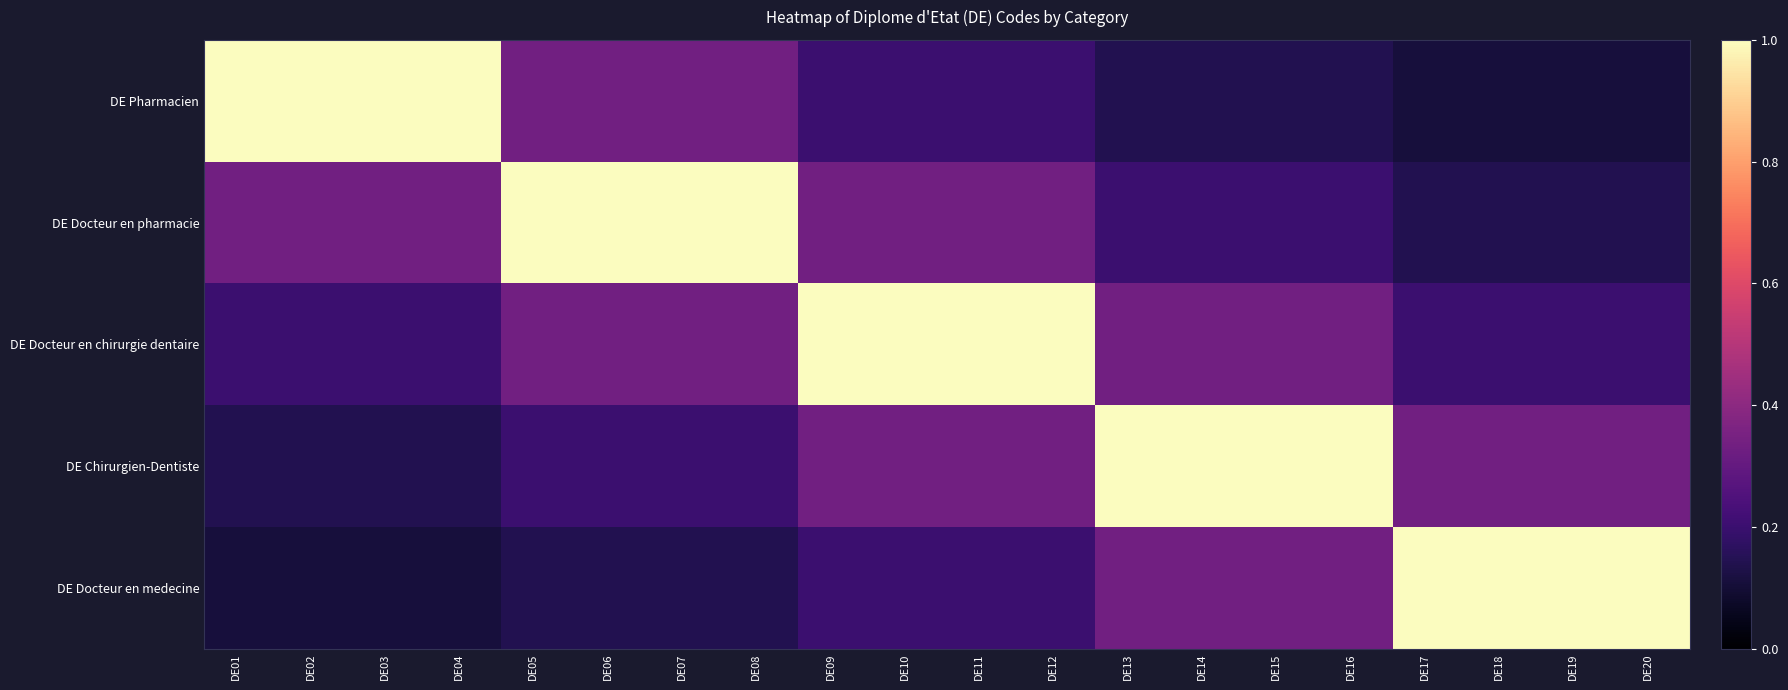

Reading left to right, extract all data points from this chart.

DE Pharmacien: DE01=1.0	DE02=1.0	DE03=1.0	DE04=1.0	DE05=0.3	DE06=0.3	DE07=0.3	DE08=0.3	DE09=0.2	DE10=0.2	DE11=0.2	DE12=0.2	DE13=0.1	DE14=0.1	DE15=0.1	DE16=0.1	DE17=0.1	DE18=0.1	DE19=0.1	DE20=0.1
DE Docteur en pharmacie: DE01=0.3	DE02=0.3	DE03=0.3	DE04=0.3	DE05=1.0	DE06=1.0	DE07=1.0	DE08=1.0	DE09=0.3	DE10=0.3	DE11=0.3	DE12=0.3	DE13=0.2	DE14=0.2	DE15=0.2	DE16=0.2	DE17=0.1	DE18=0.1	DE19=0.1	DE20=0.1
DE Docteur en chirurgie dentaire: DE01=0.2	DE02=0.2	DE03=0.2	DE04=0.2	DE05=0.3	DE06=0.3	DE07=0.3	DE08=0.3	DE09=1.0	DE10=1.0	DE11=1.0	DE12=1.0	DE13=0.3	DE14=0.3	DE15=0.3	DE16=0.3	DE17=0.2	DE18=0.2	DE19=0.2	DE20=0.2
DE Chirurgien-Dentiste: DE01=0.1	DE02=0.1	DE03=0.1	DE04=0.1	DE05=0.2	DE06=0.2	DE07=0.2	DE08=0.2	DE09=0.3	DE10=0.3	DE11=0.3	DE12=0.3	DE13=1.0	DE14=1.0	DE15=1.0	DE16=1.0	DE17=0.3	DE18=0.3	DE19=0.3	DE20=0.3
DE Docteur en medecine: DE01=0.1	DE02=0.1	DE03=0.1	DE04=0.1	DE05=0.1	DE06=0.1	DE07=0.1	DE08=0.1	DE09=0.2	DE10=0.2	DE11=0.2	DE12=0.2	DE13=0.3	DE14=0.3	DE15=0.3	DE16=0.3	DE17=1.0	DE18=1.0	DE19=1.0	DE20=1.0